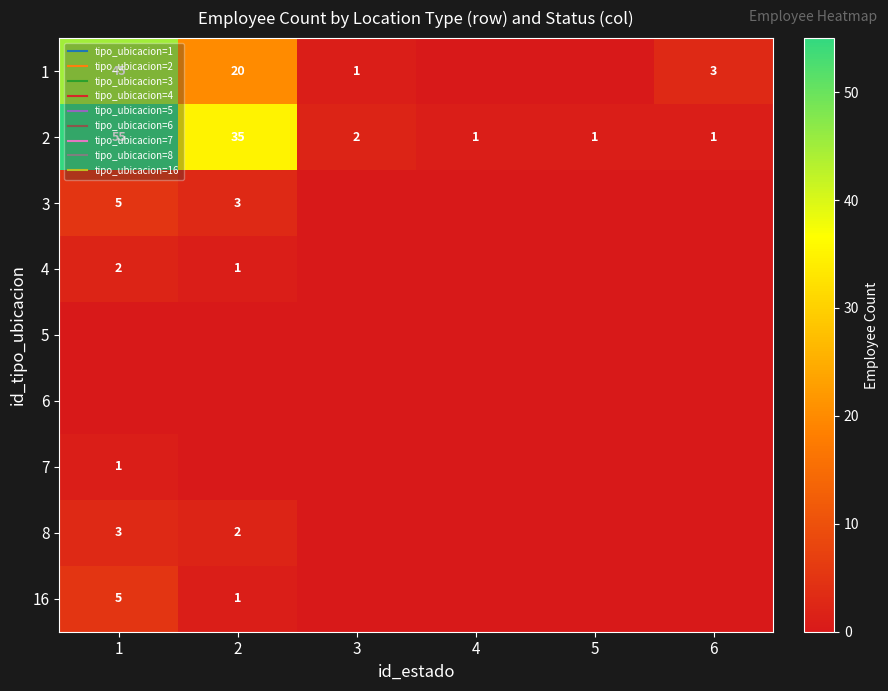

What is the average value of the 1 series?

12